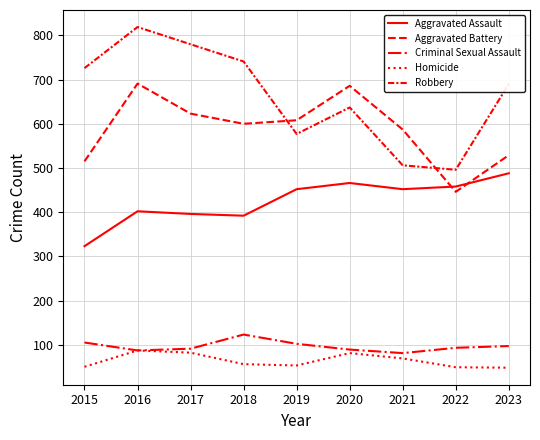

True or false: Homicide and Robbery cross at least once.

False